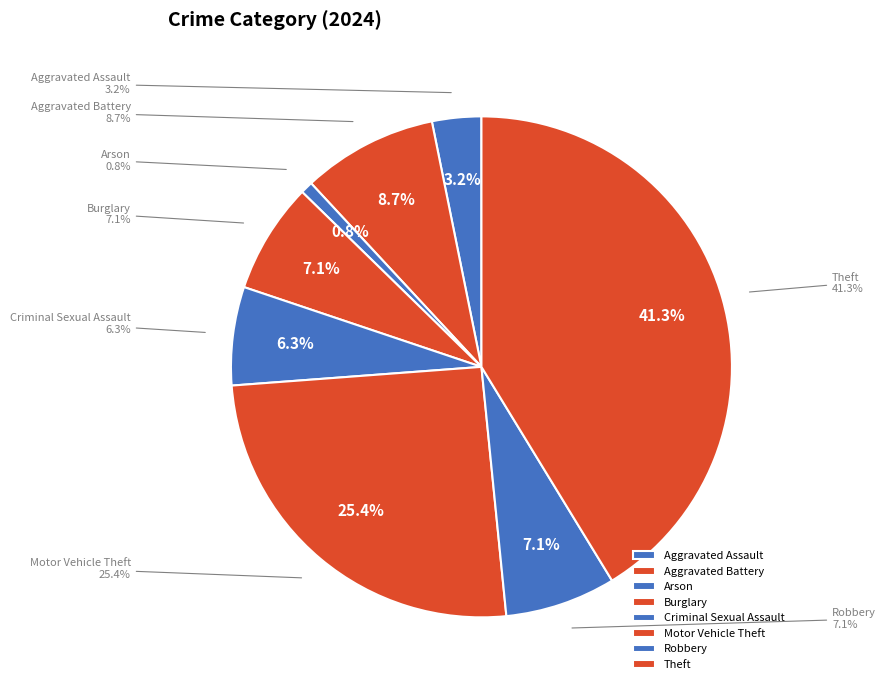

Which slice is the largest?

Theft